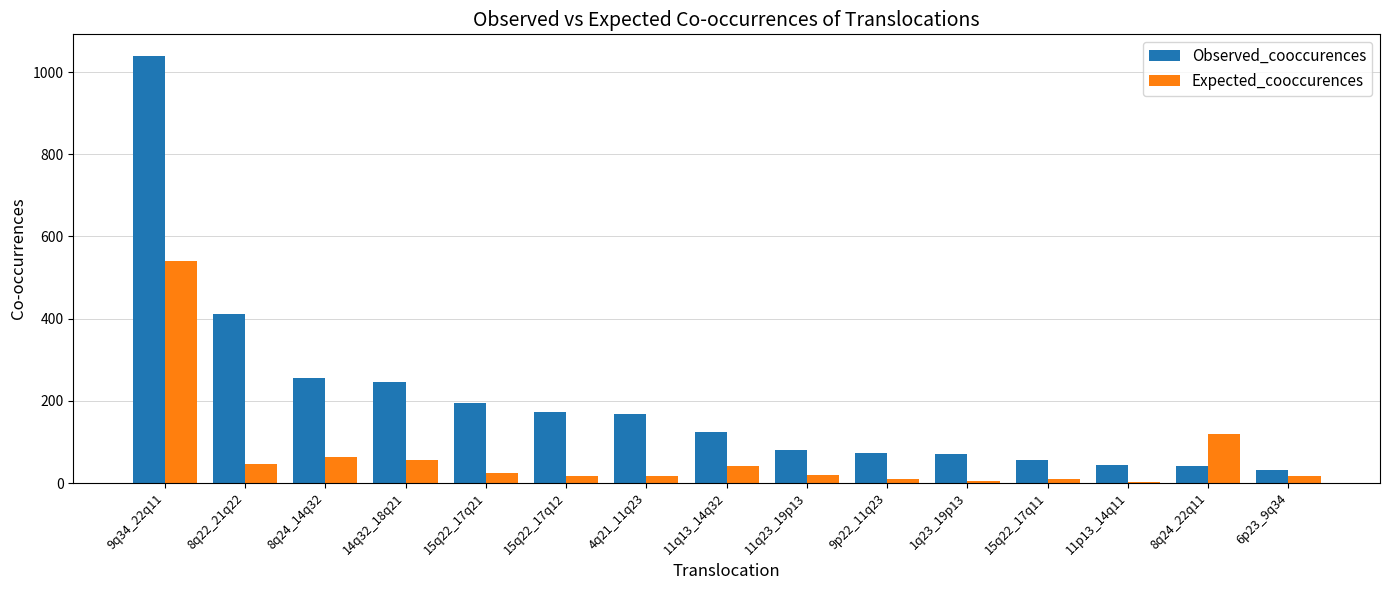

What is the sum of all Observed_cooccurences values?

3003.0